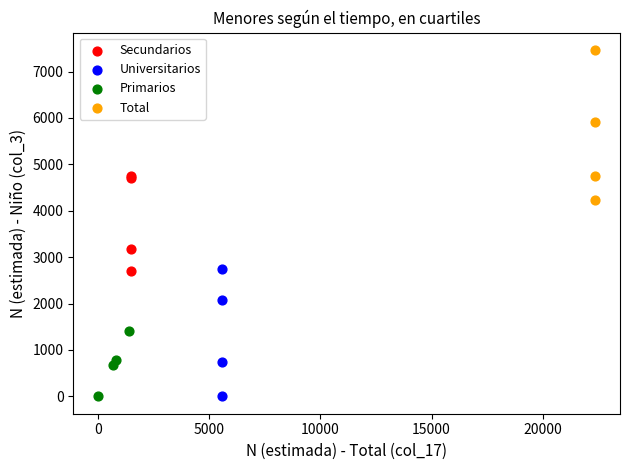

Which series contains the highest Y value?

Total